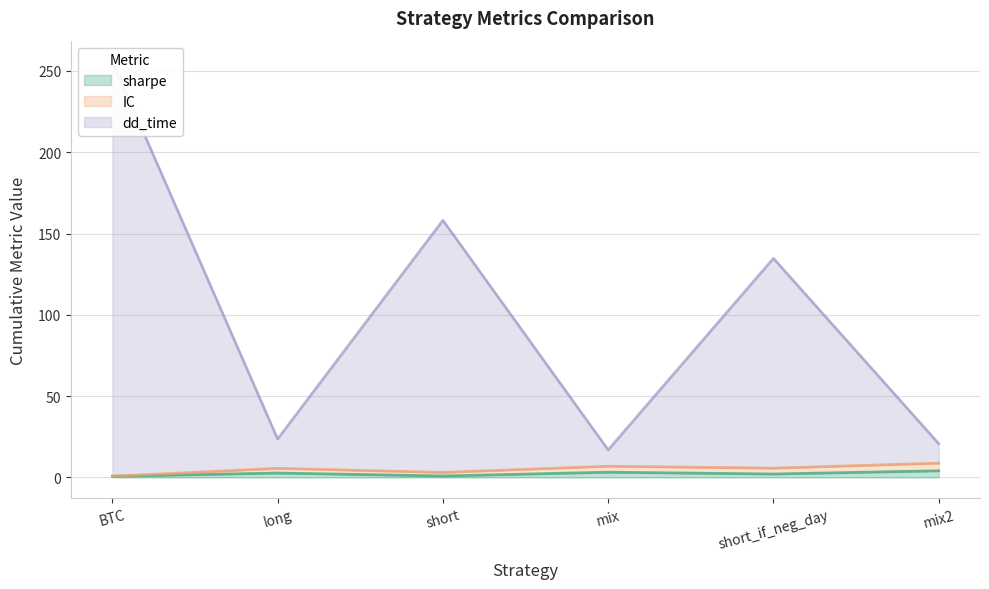

Which label corresponds to the largest value in the chart?

BTC